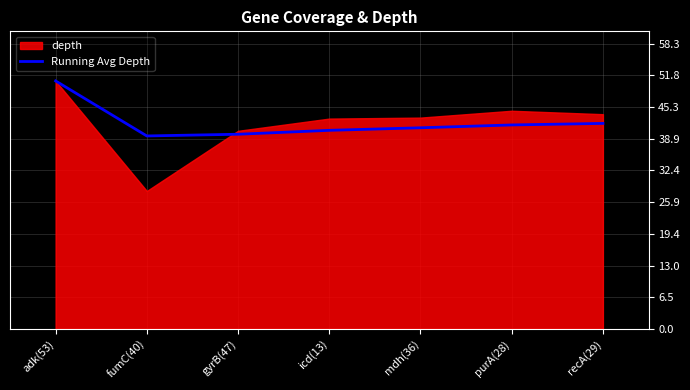

Is it true that Running Avg Depth equals 79.5 at adk(53)?

False